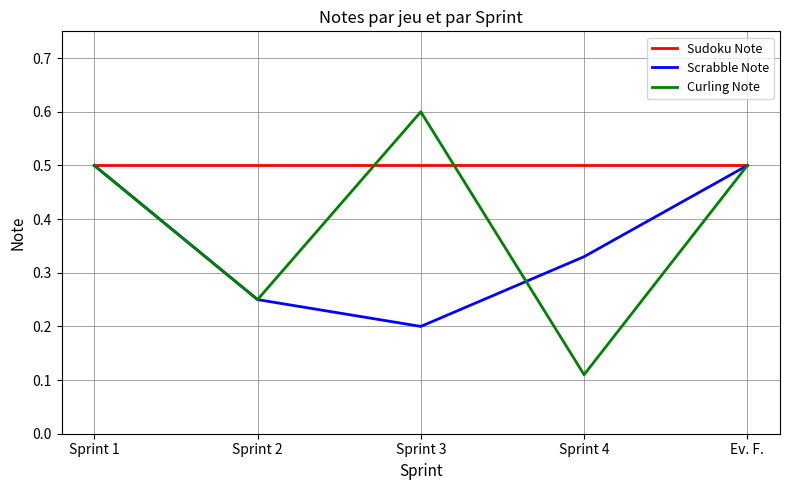

What position from the right is Sprint 4?

2